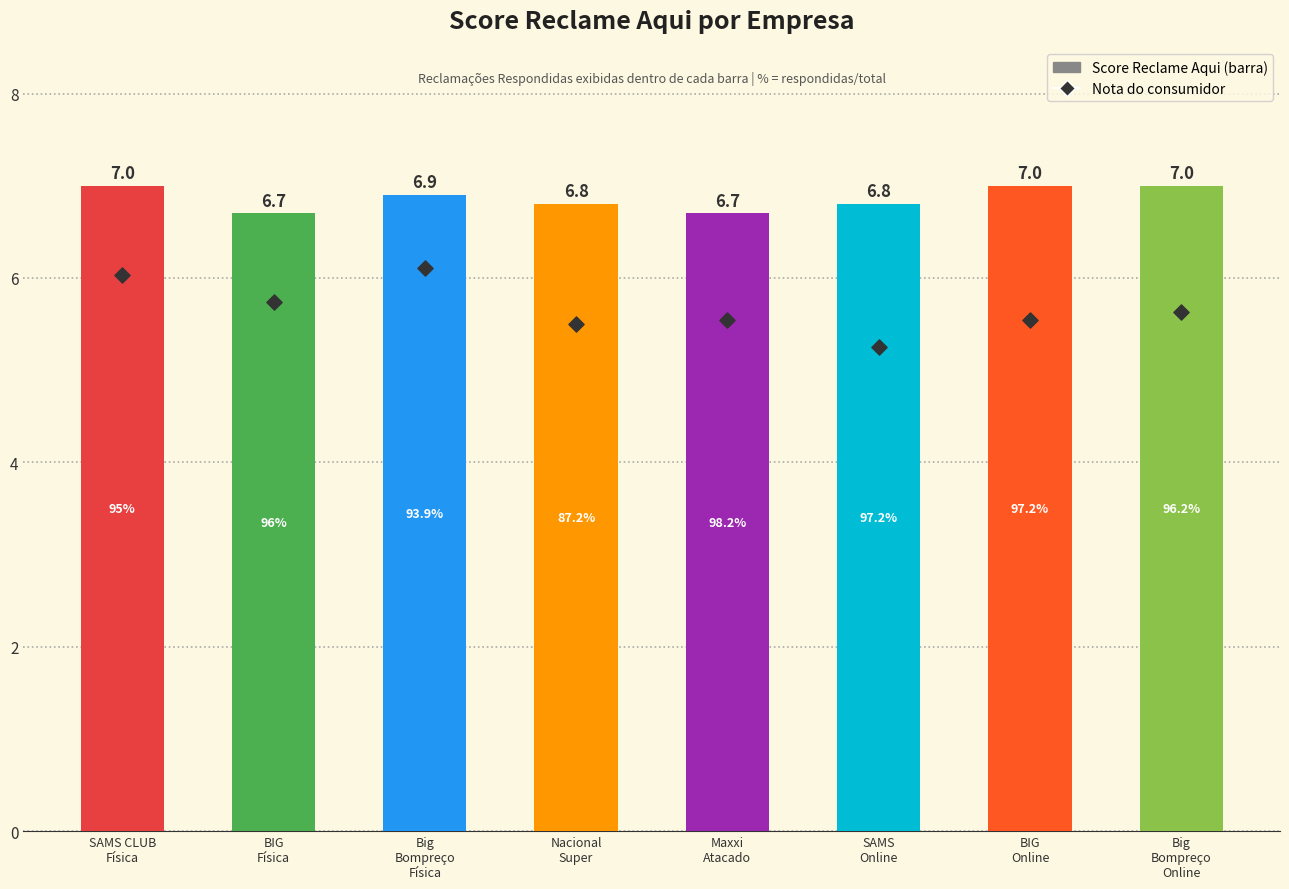

Which series reaches the maximum Y coordinate?

Score Reclame Aqui